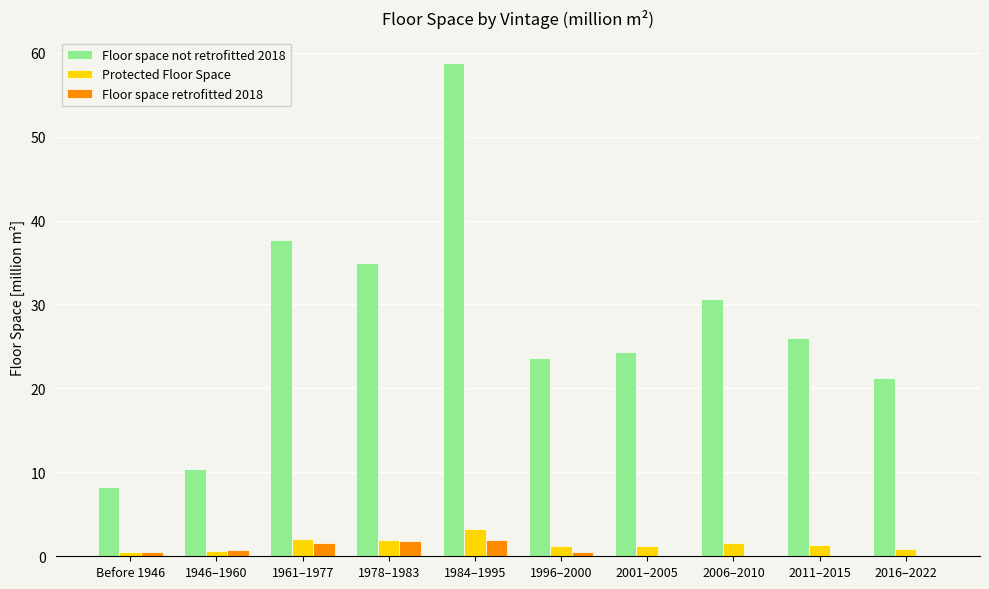

What is the sum of all Floor space retrofitted 2018 values?

7.1